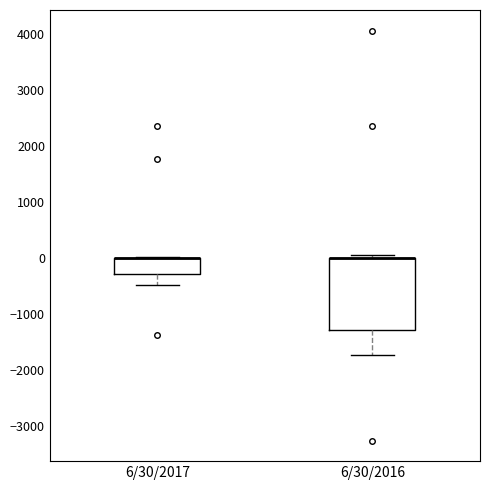

Reading left to right, transcribe this box plot: for each box, give where its median line is, the range the box spans, and where its two whiskers end, as read against the y-axis. The values are not printed on the chart, so give them approximately, as read against the axis.

6/30/2017: median 0 (drawn on the box's upper edge), box -300 to 0, whiskers -500 to 0
6/30/2016: median 0 (drawn on the box's upper edge), box -1300 to 0, whiskers -1700 to 100